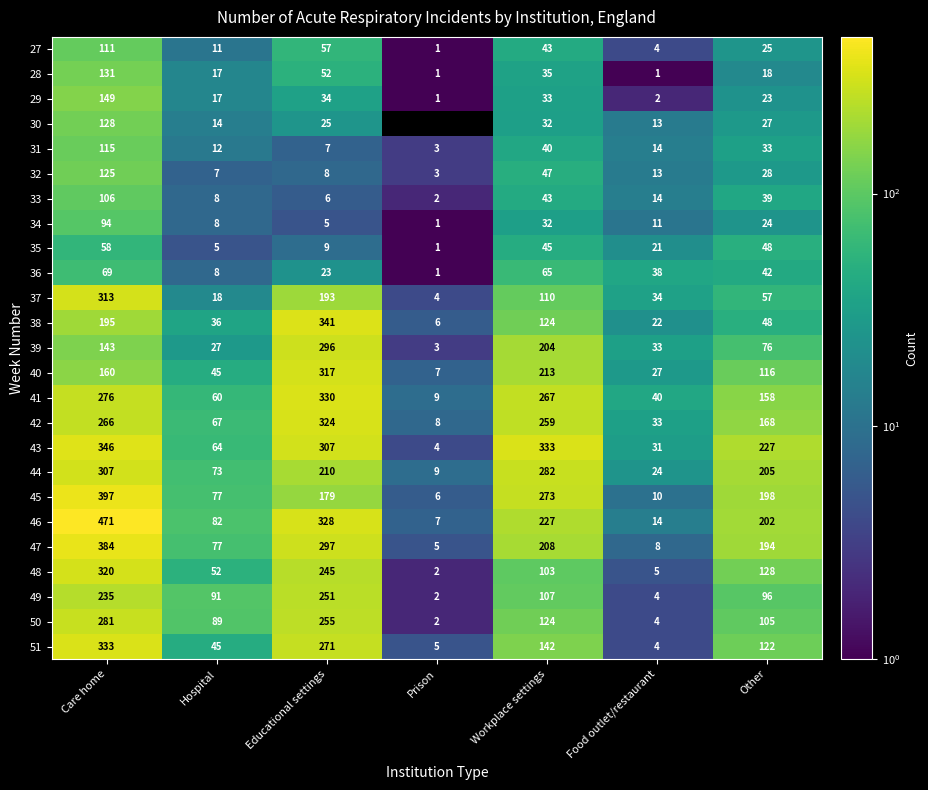

At which label is 42 closest to 166?

Other